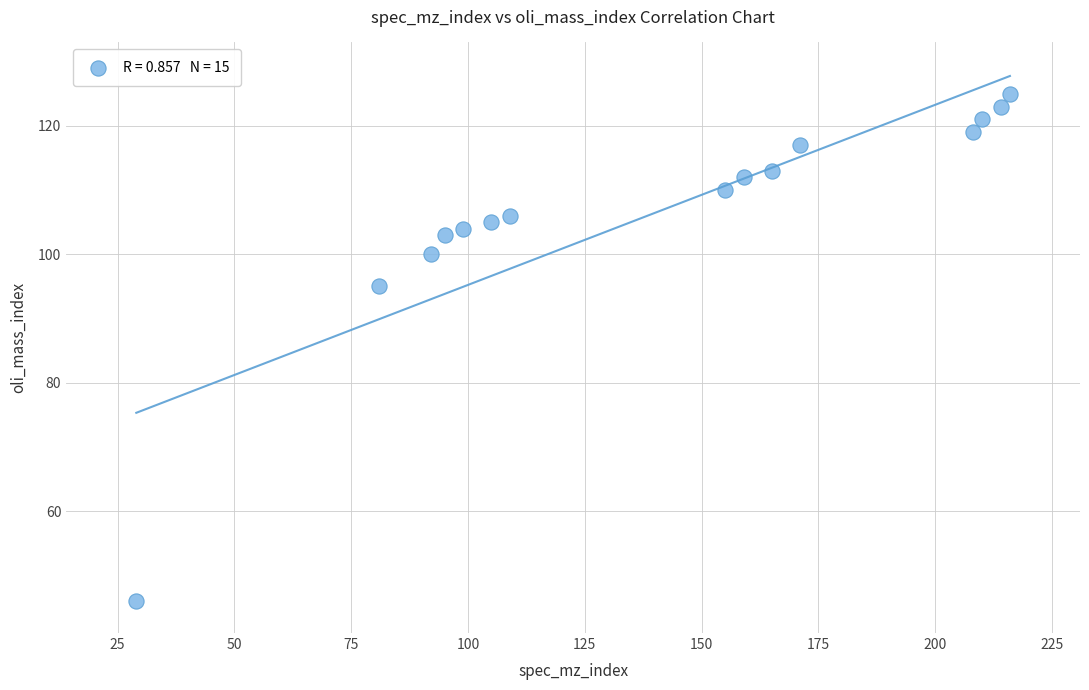

What is the range of Y values (max minus min)?

79